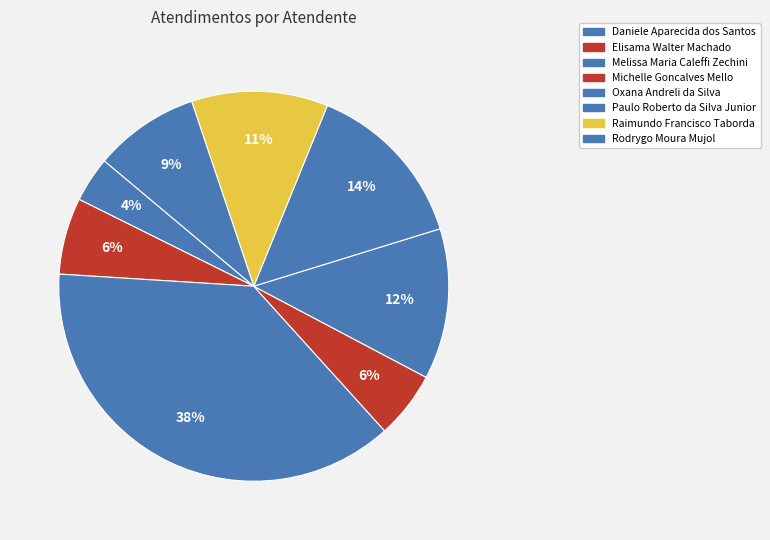

The Rodrygo Moura Mujol slice represents 1% of the pie. True or false?

False